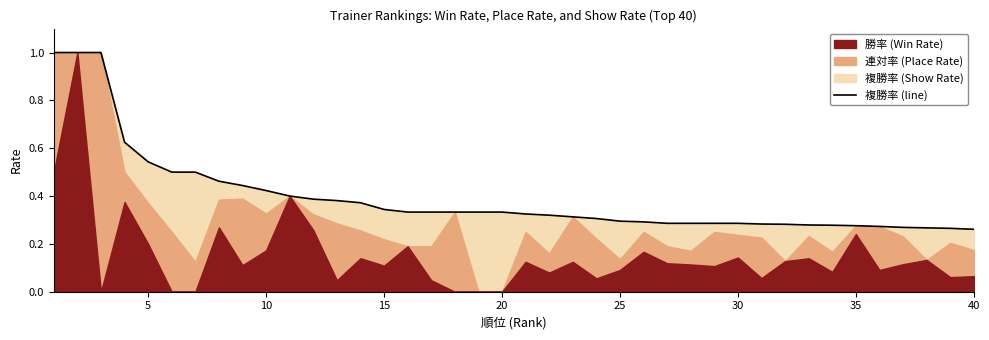

Reading left to right, extract all data points from this chart.

1.0	1.0	1.0	0.6	0.5	0.5	0.5	0.5	0.4	0.4	0.4	0.4	0.4	0.4	0.3	0.3	0.3	0.3	0.3	0.3	0.3	0.3	0.3	0.3	0.3	0.3	0.3	0.3	0.3	0.3	0.3	0.3	0.3	0.3	0.3	0.3	0.3	0.3	0.3	0.3